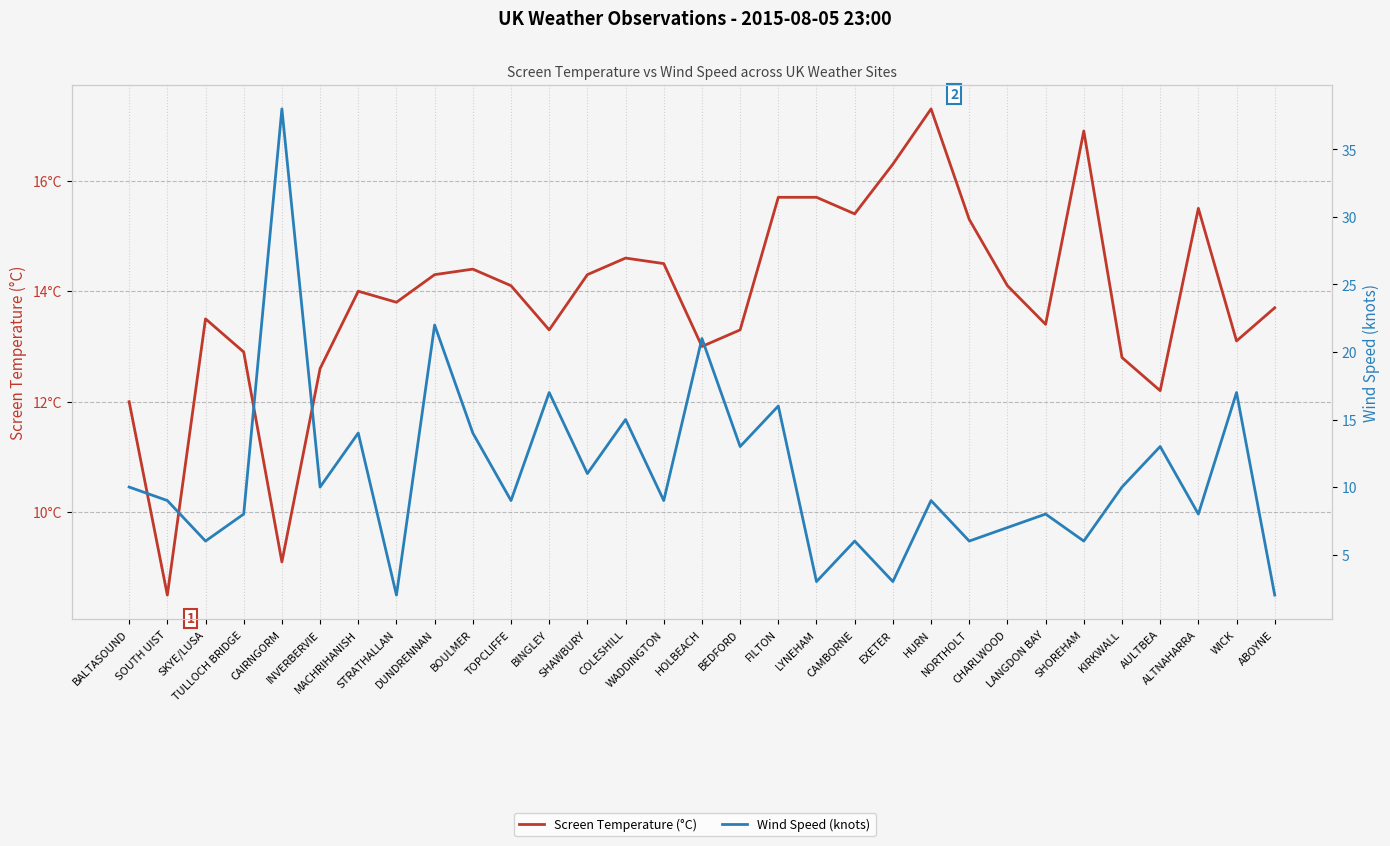

Where is the first local maximum for Screen Temperature (°C)?

SKYE/LUSA